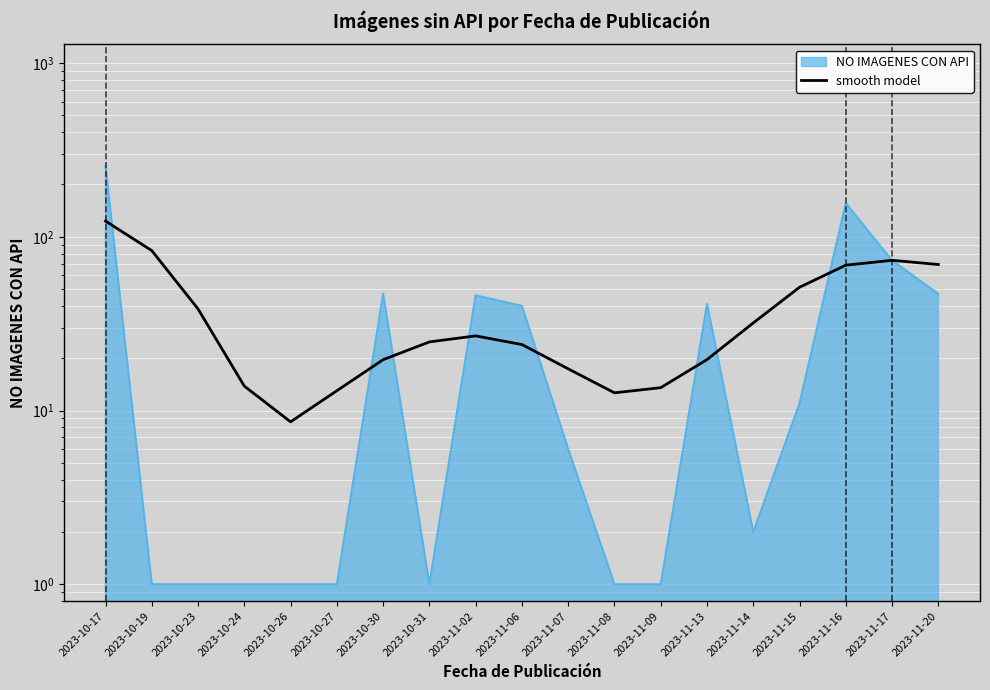

What is the average value?

38.6